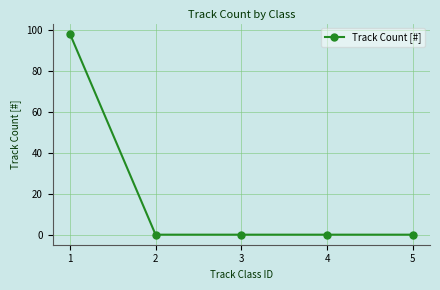

True or false: the data has more than 1 interior local peaks.

False